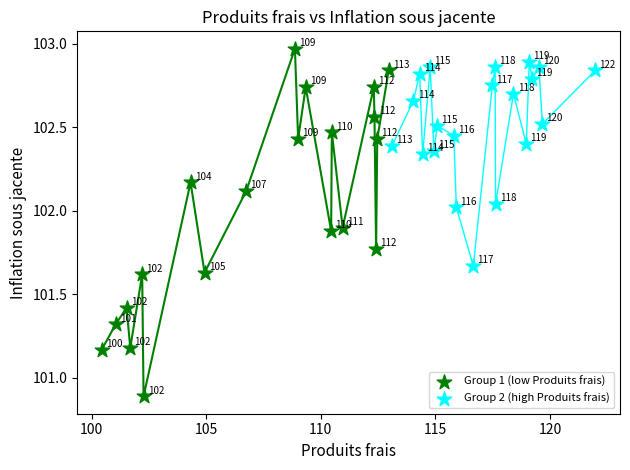

Which series contains the lowest Y value?

Group 1 (low Produits frais)